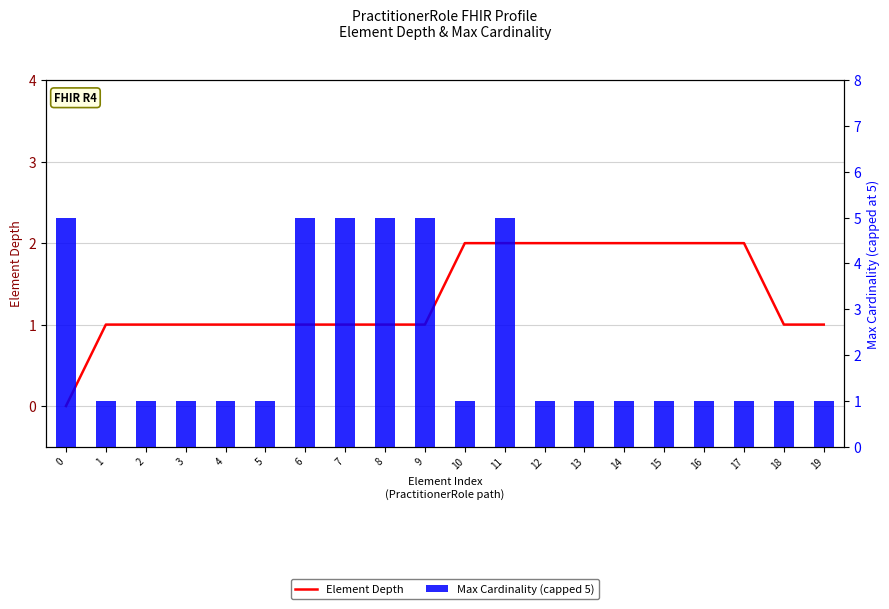

How many groups of bars are there?

20